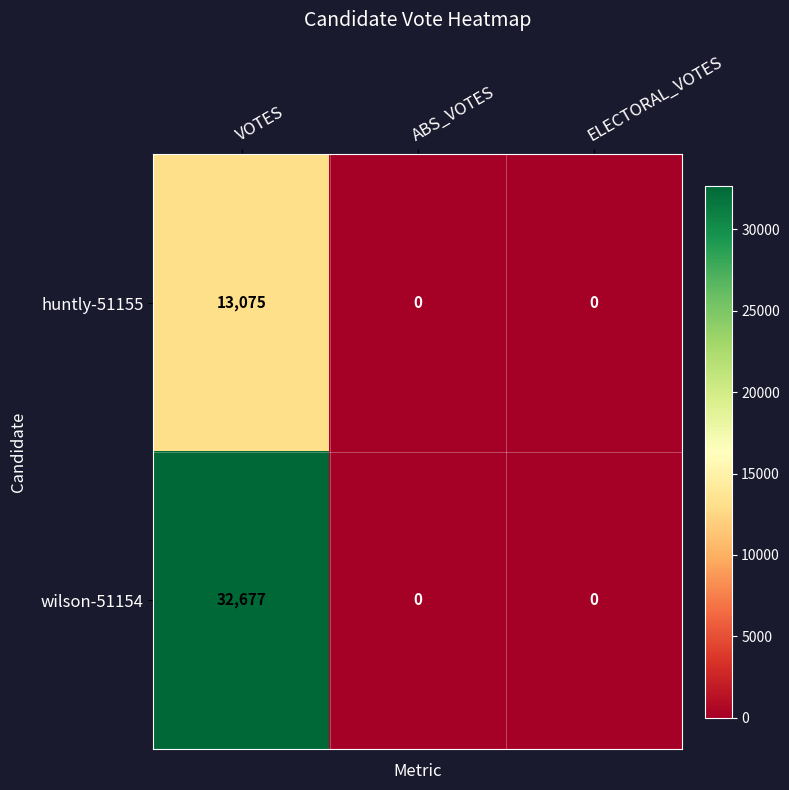

List the series in order of their overall mean, lowest first.

huntly-51155, wilson-51154